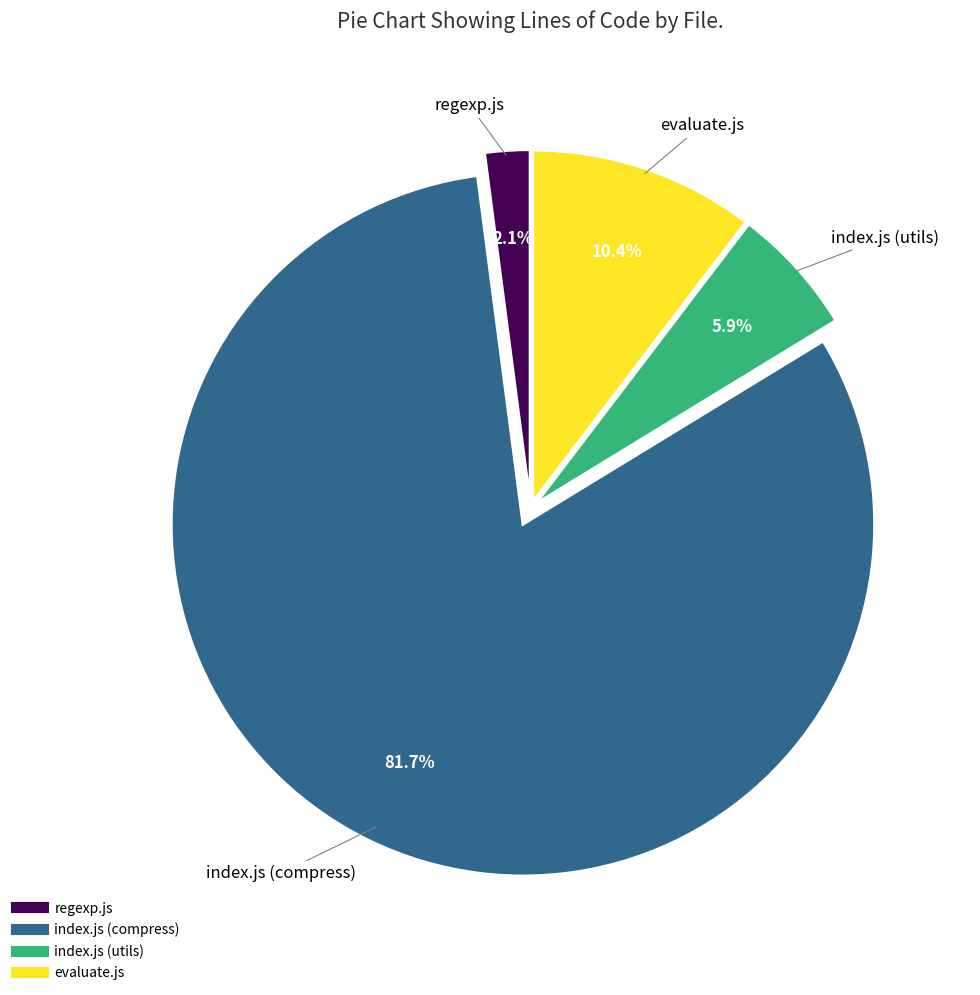

To the nearest percent, what is the average slice percentage?

25%